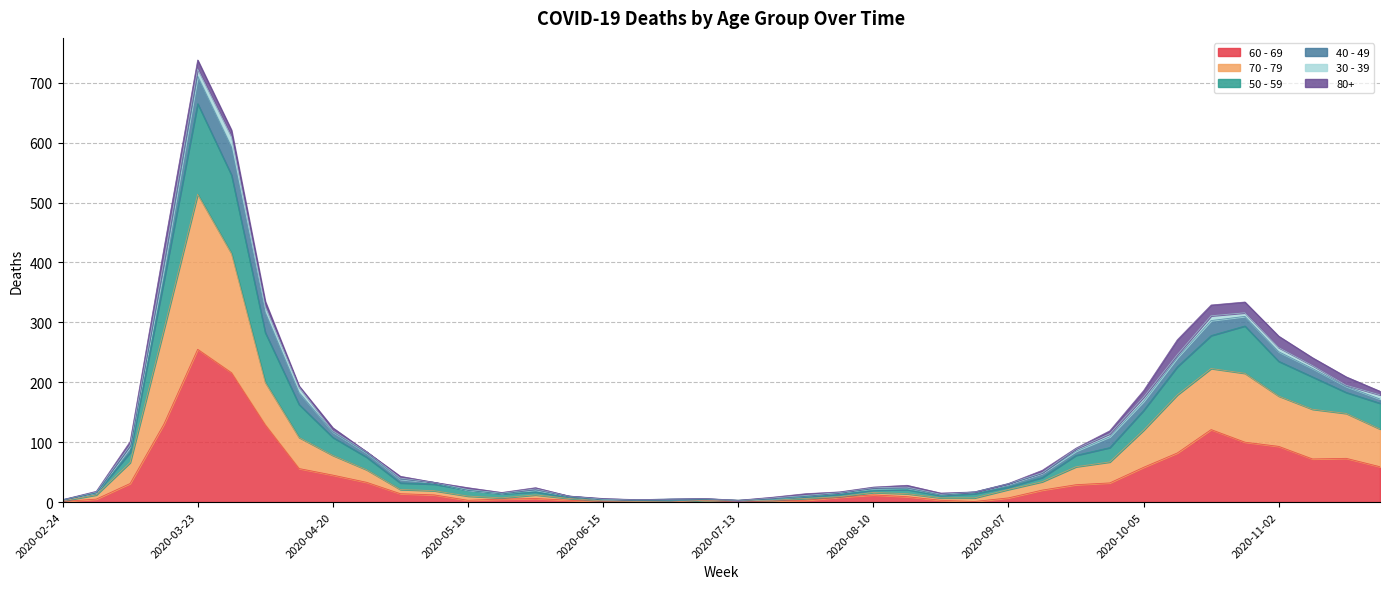

At which category is the sum across all series the highest?

2020-03-23